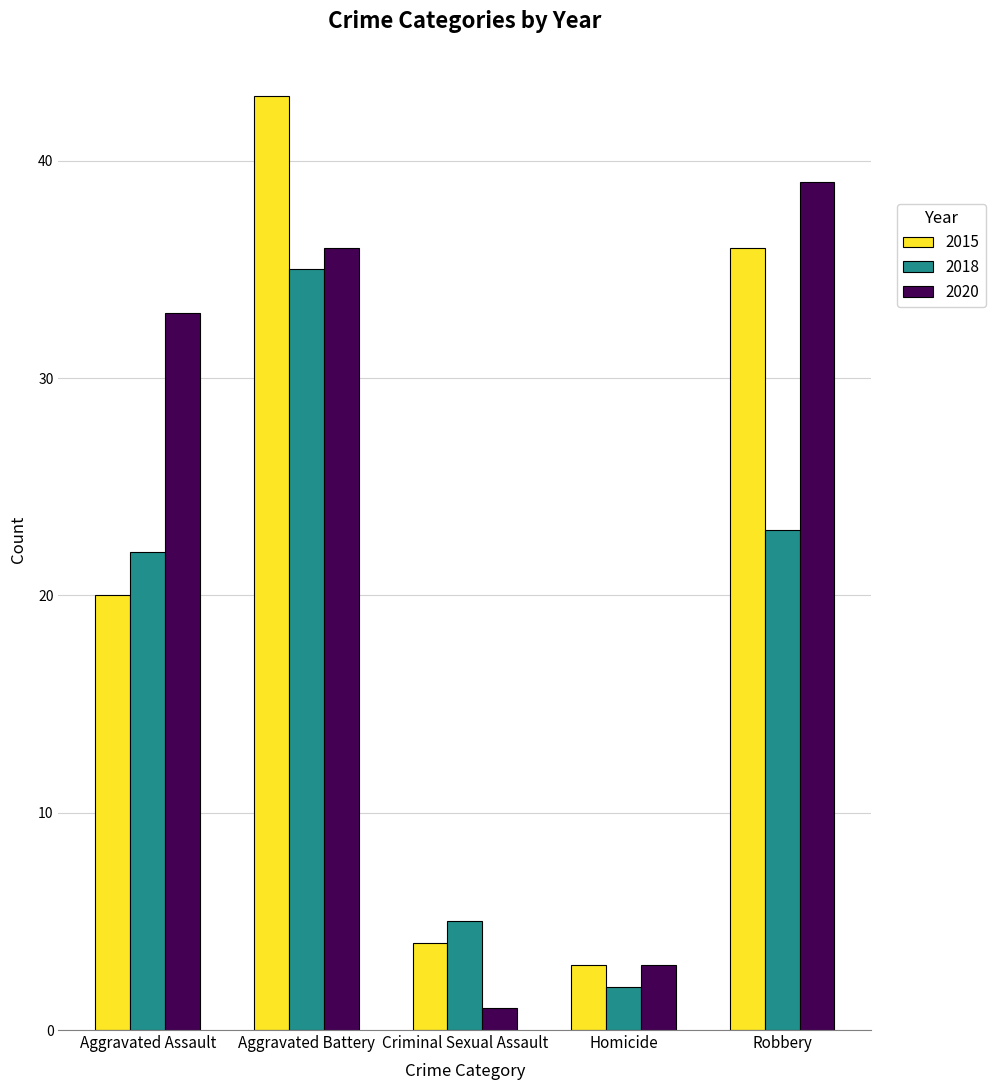

At how many categories does at least one series exceed 28?

3